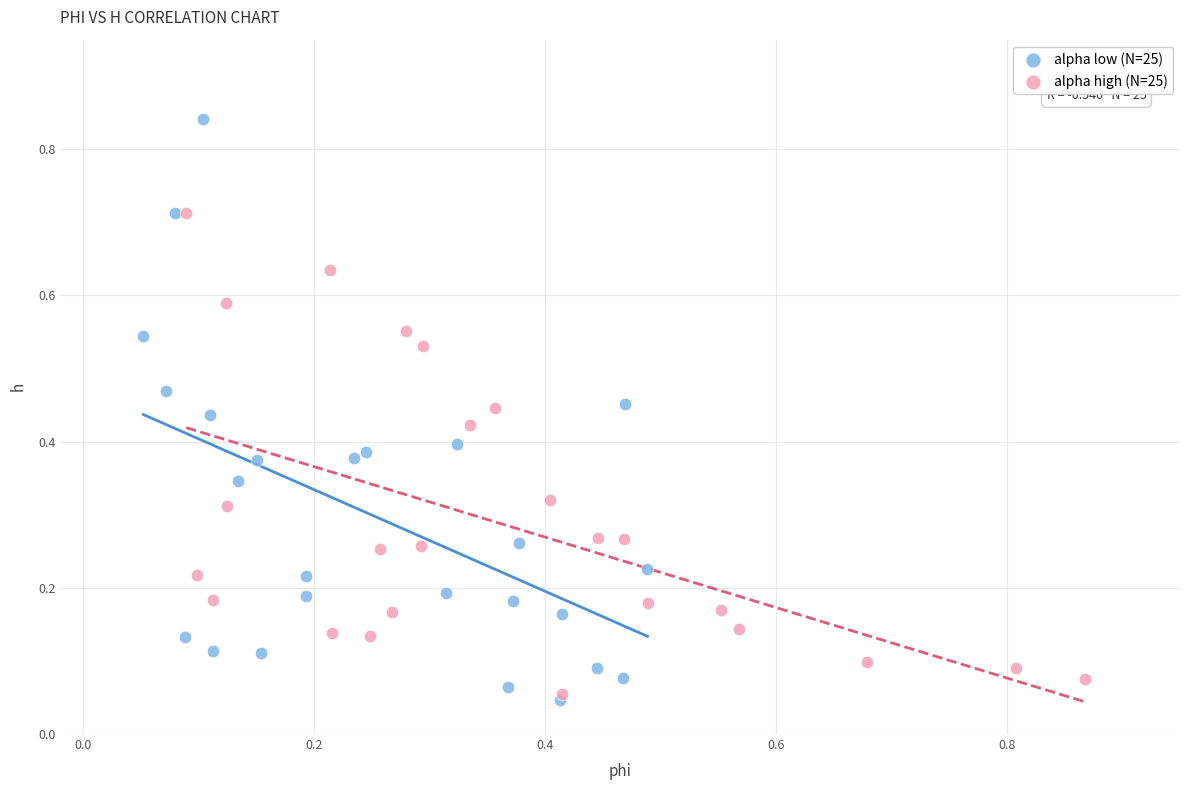

What are all the series names shown in the legend?

alpha low (N=25), alpha high (N=25)